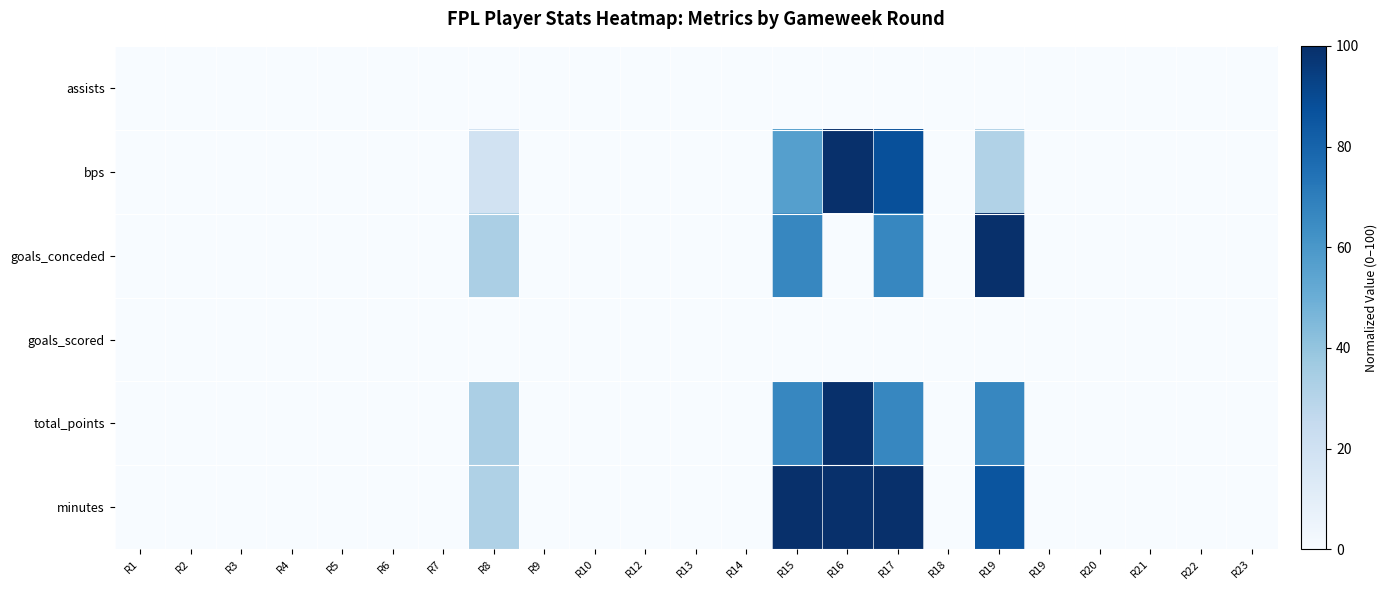

Count the number of categories in the chart.

23